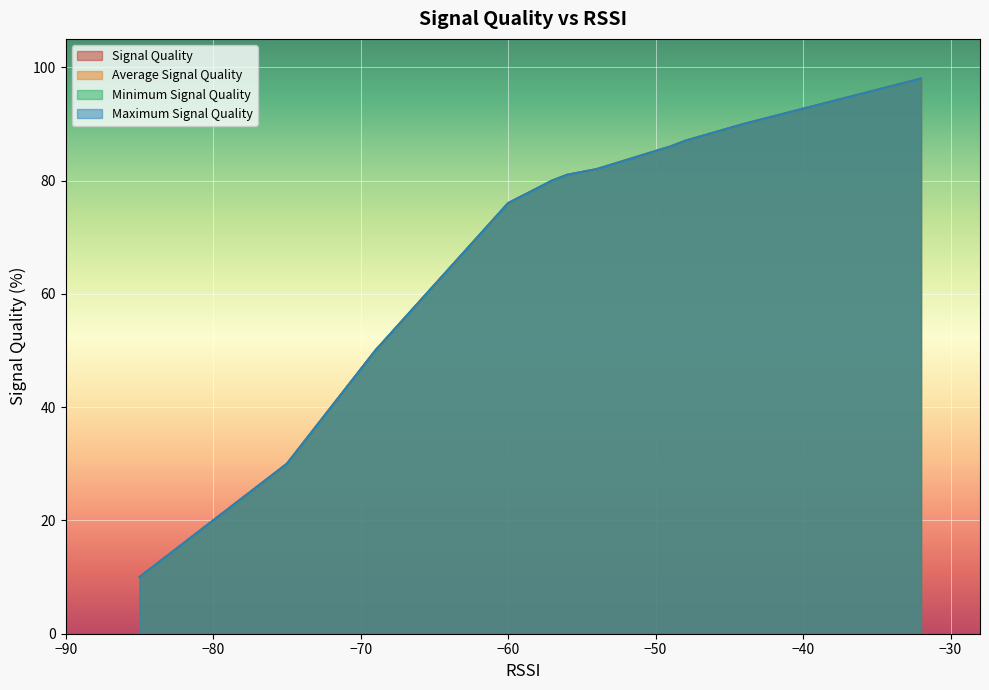

What is the sum of the Signal Quality values at 18 and 9?

60